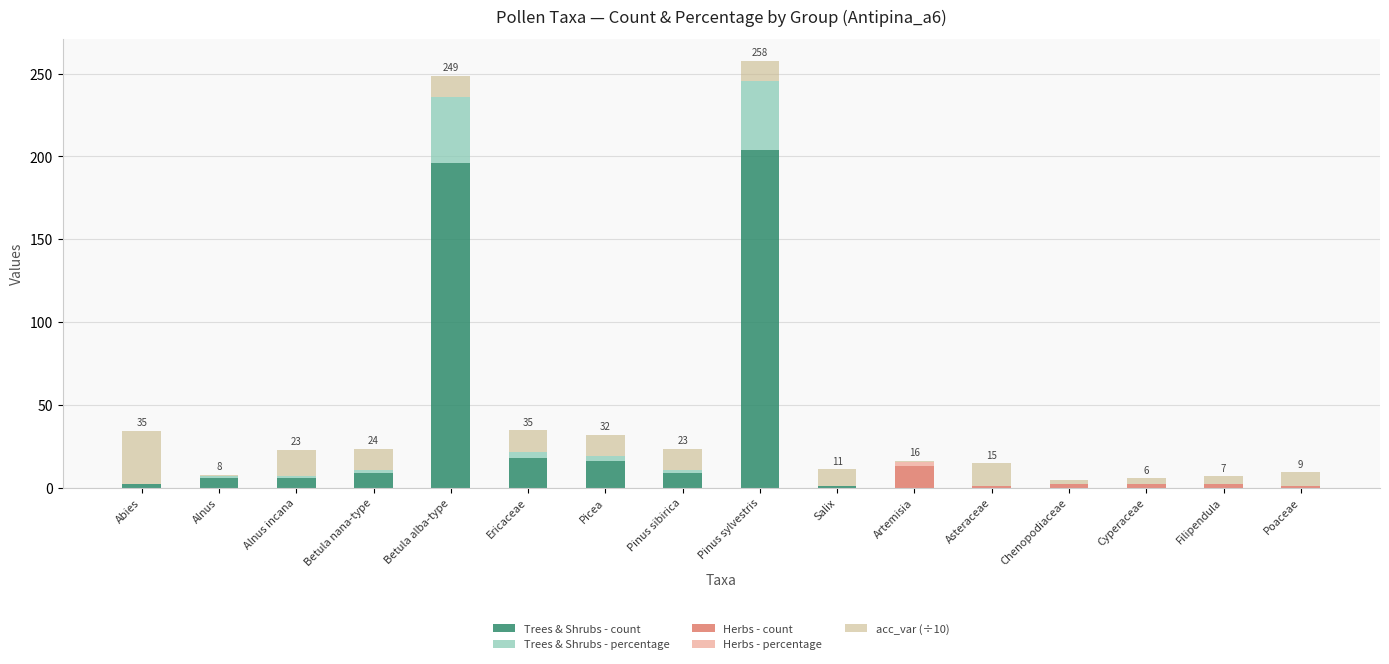

Does the chart contain stacked bars?

Yes